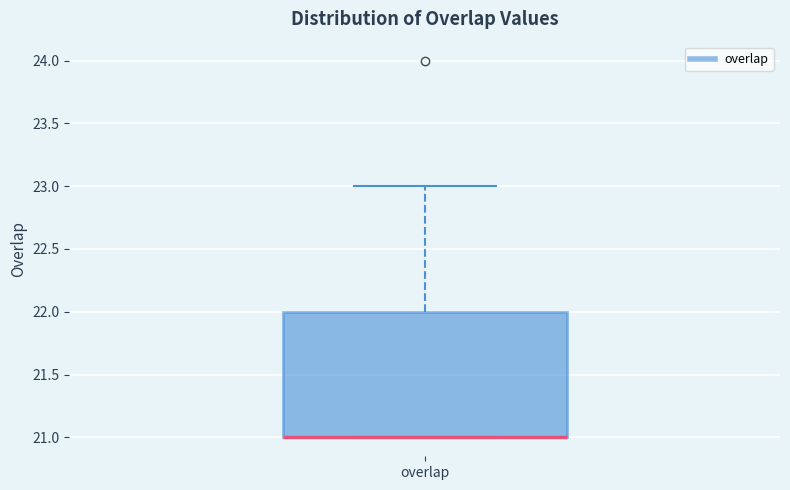

Where is the lower edge of the box for overlap on the y-axis? The values are not printed on the chart, so give them approximately, as read against the axis.

21